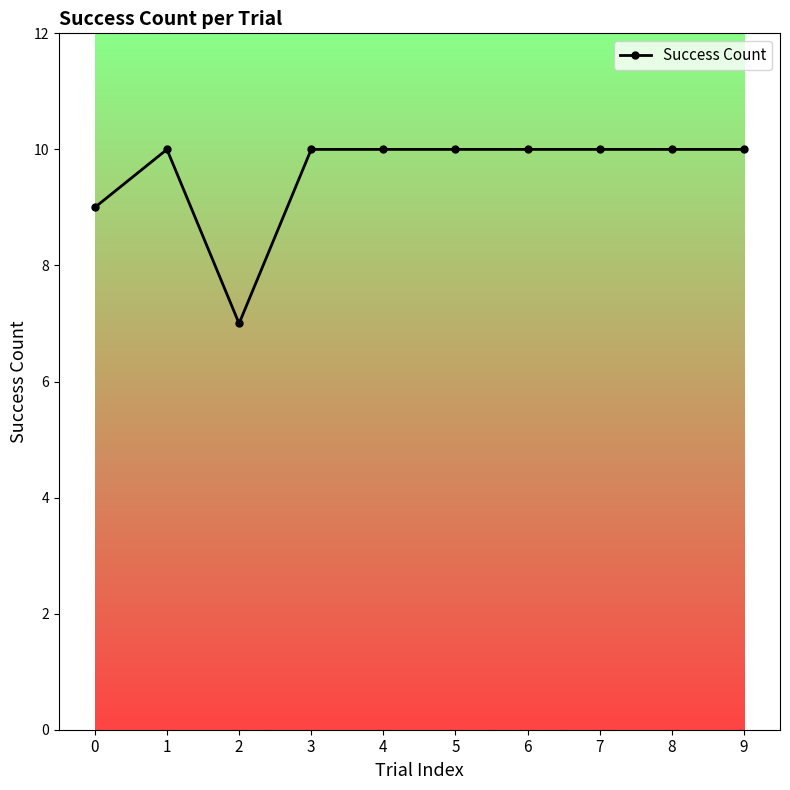

Is it true that the value at 7 is 5?

False